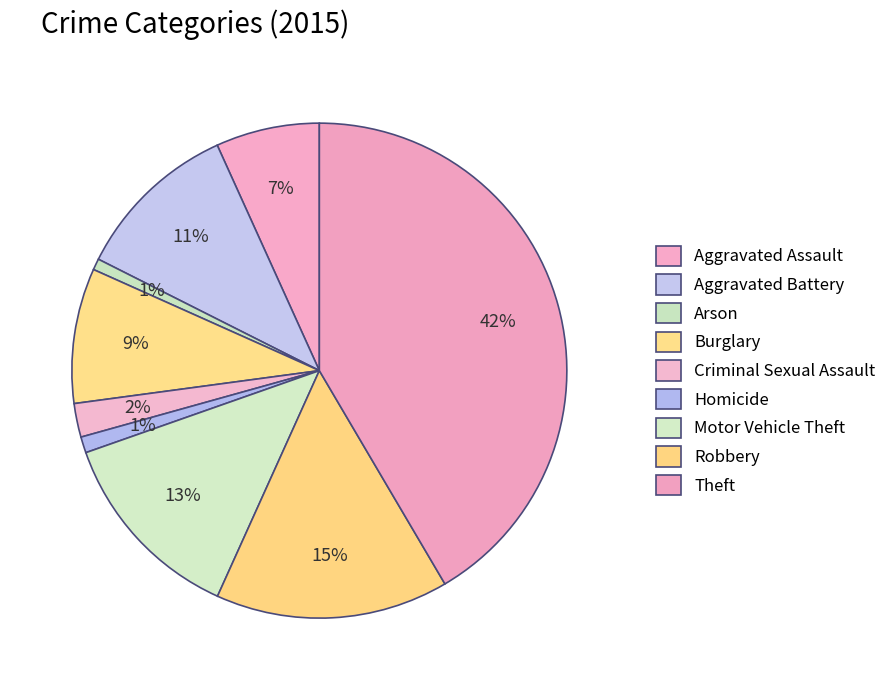

Count the number of slices in the pie.

9